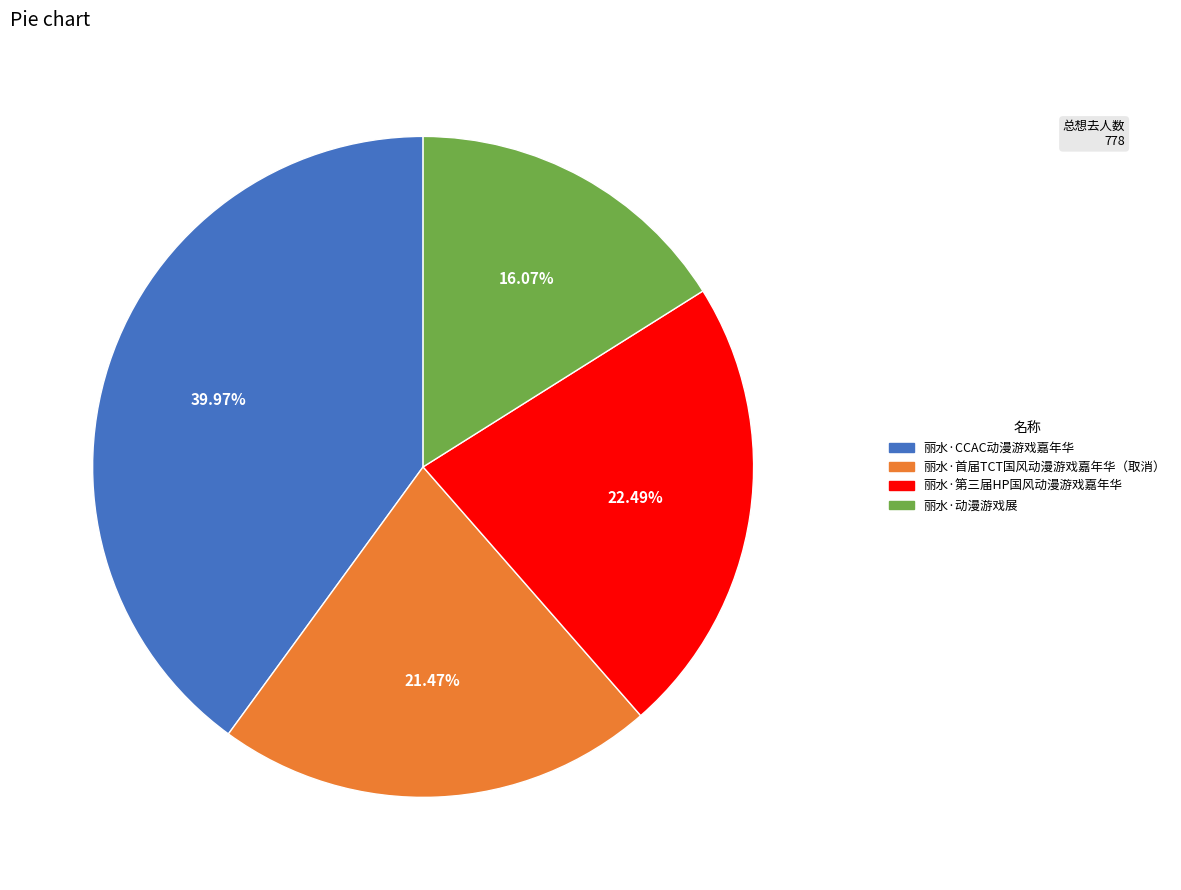

Approximately how many times larger is the value at 丽水·CCAC动漫游戏嘉年华 compared to 丽水·首届TCT国风动漫游戏嘉年华（取消）?

1.9